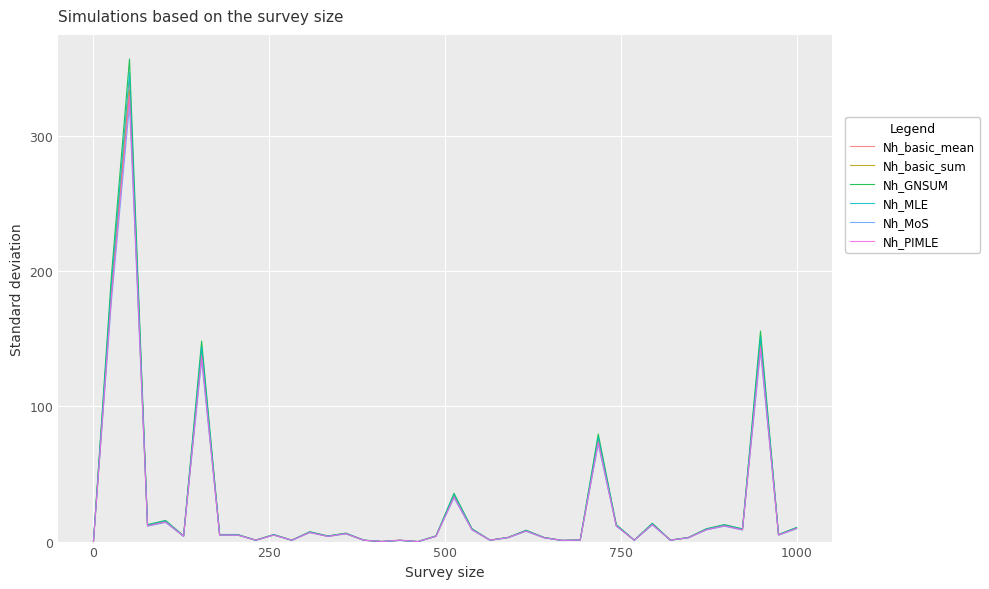

What is the average value of the Nh_basic_sum series?

26.9